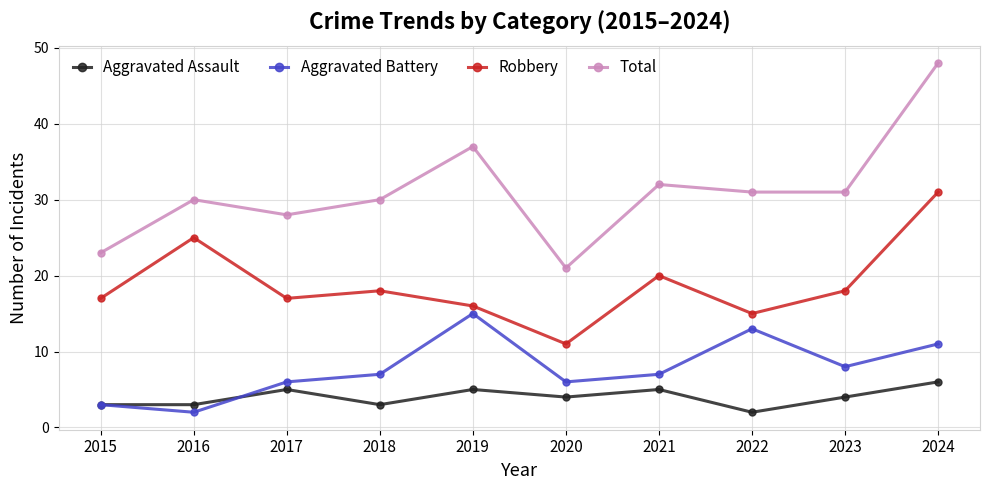

What is the total value across all series at 2017?

56